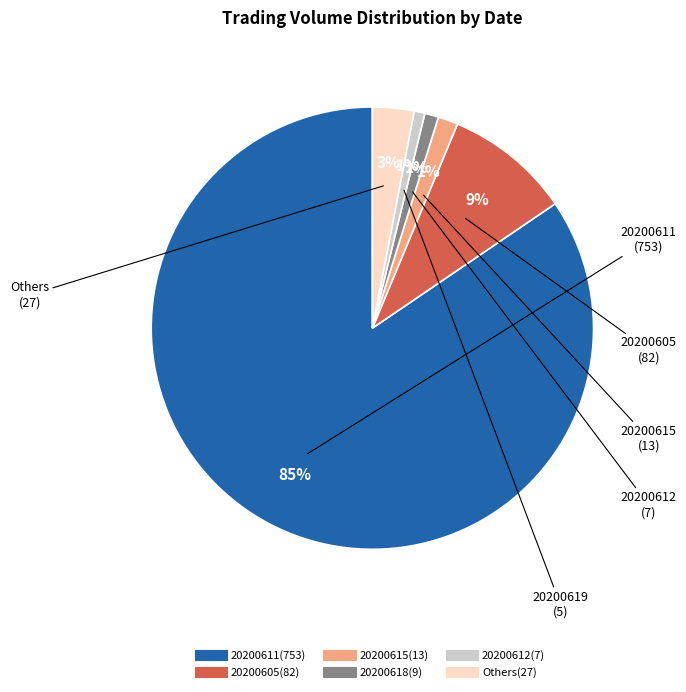

To the nearest percent, what is the average slice percentage?

17%